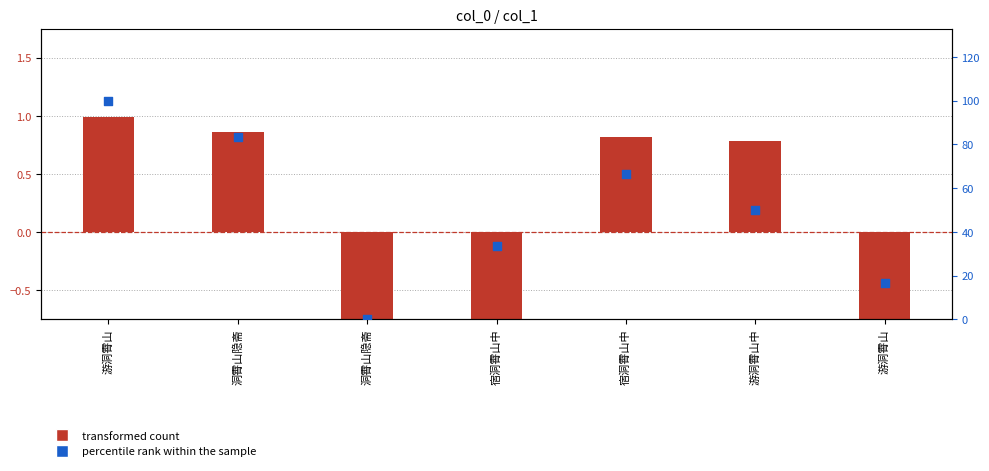

At how many categories does at least one series exceed 95?

1